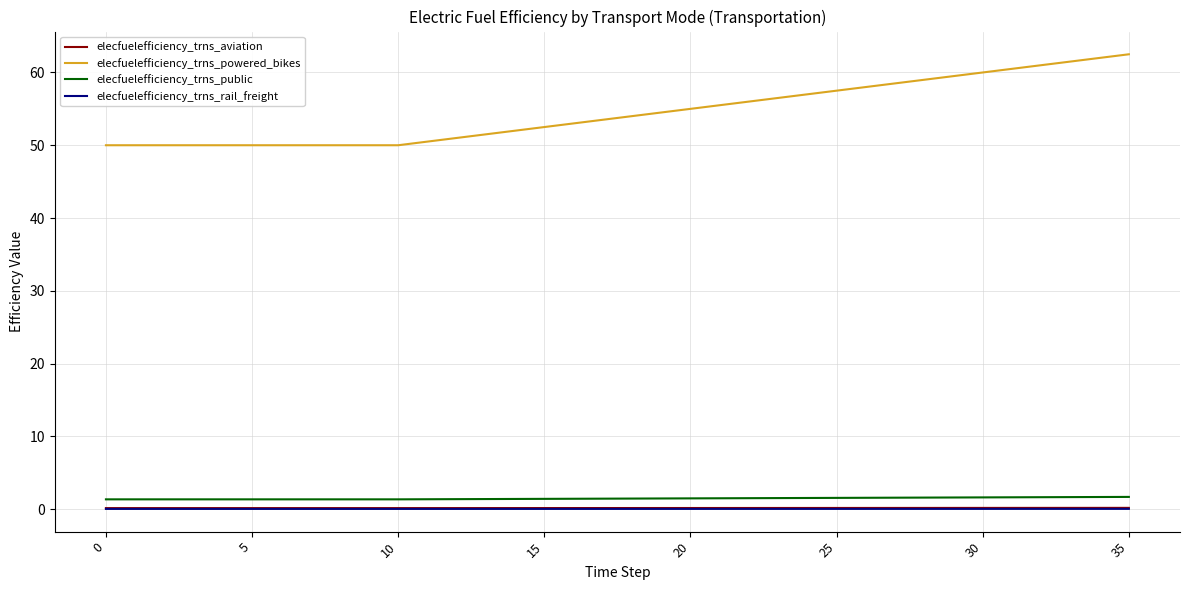

Which series has the largest range (max minus min)?

elecfuelefficiency_trns_powered_bikes